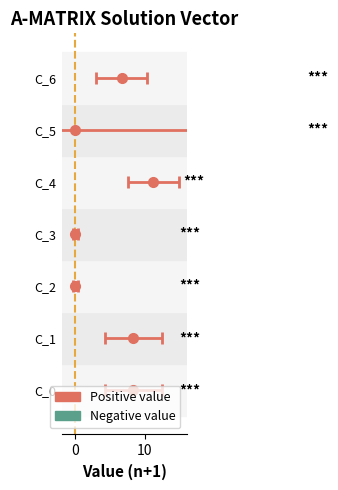

At how many categories does at least one series exceed 9?

1